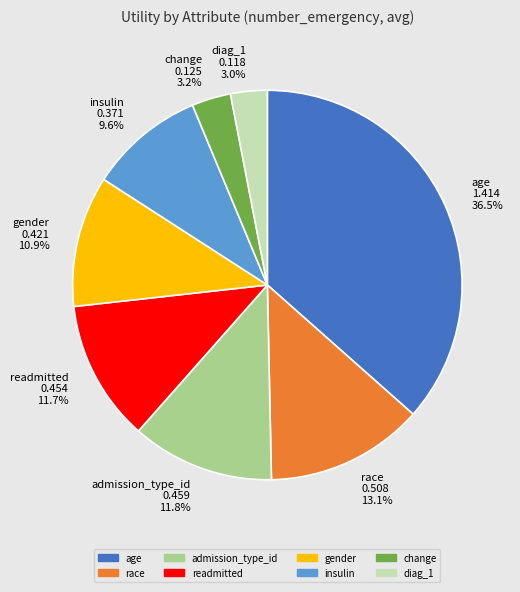

Count the number of slices in the pie.

8